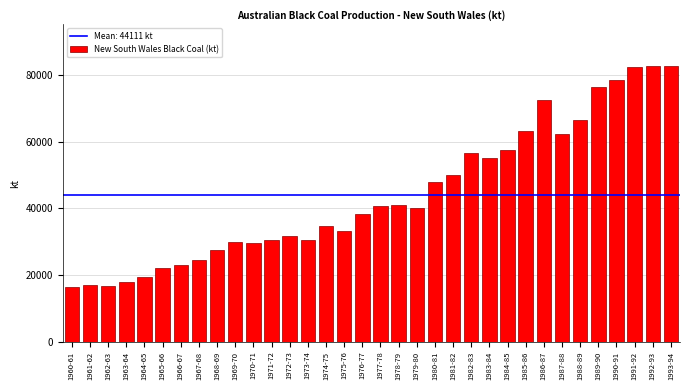

What is the label of the 21st bar from the left?

1980-81